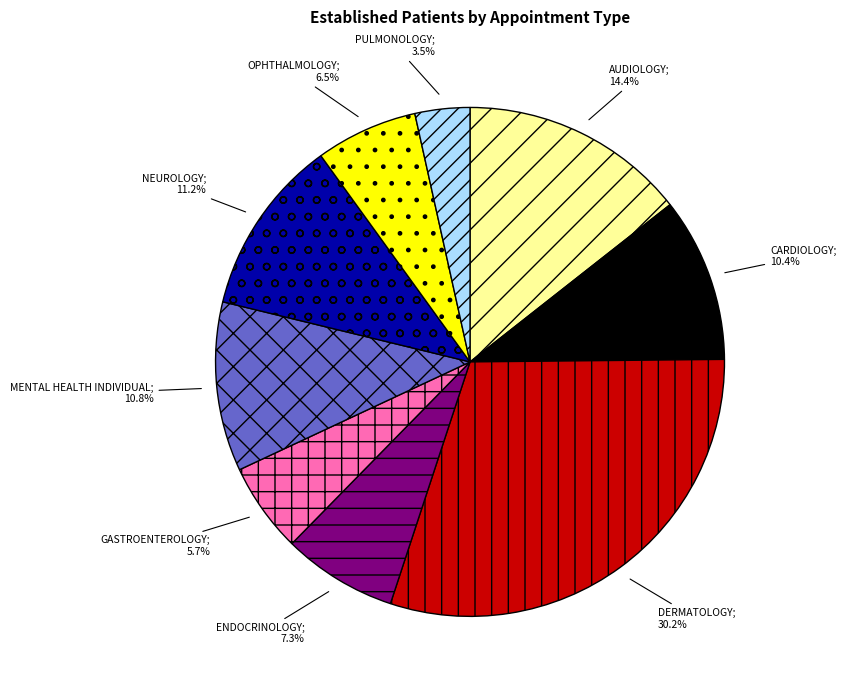

Is there any slice that represents more than half of the pie?

No